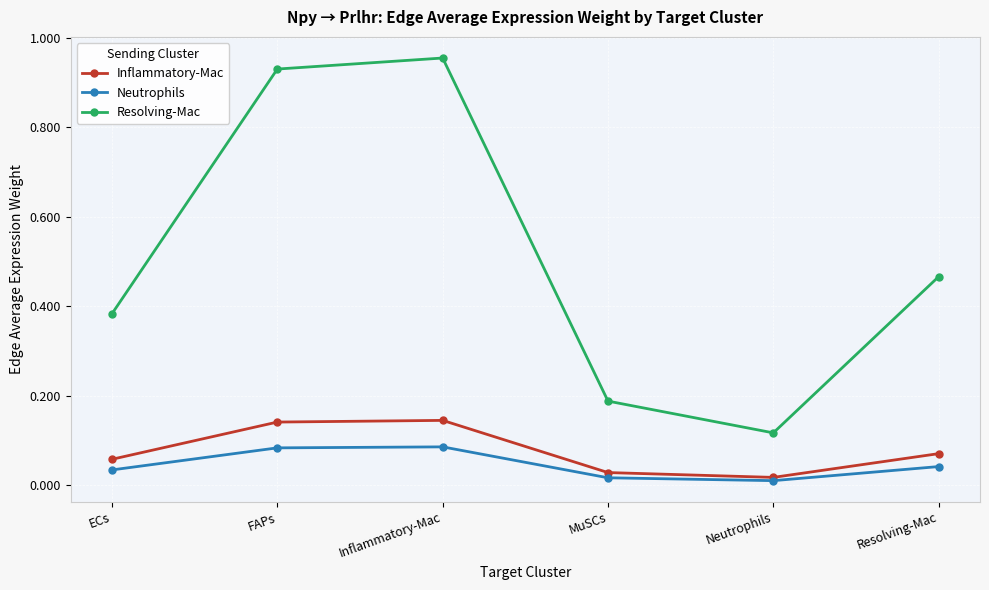

Is the value of Resolving-Mac at Neutrophils greater than the value of Inflammatory-Mac at FAPs?

No